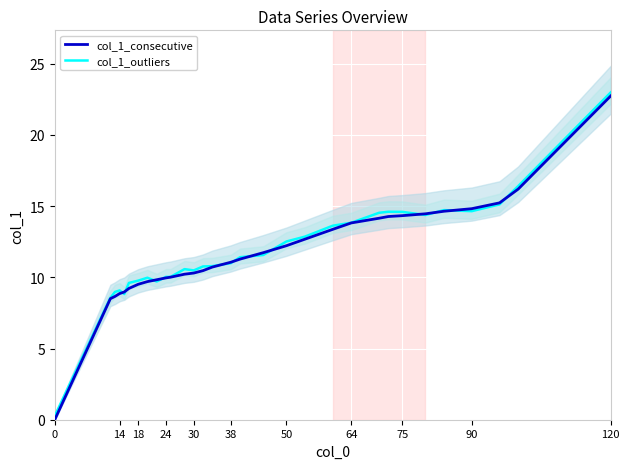

What is the average value of the col_1_outliers series?

11.8